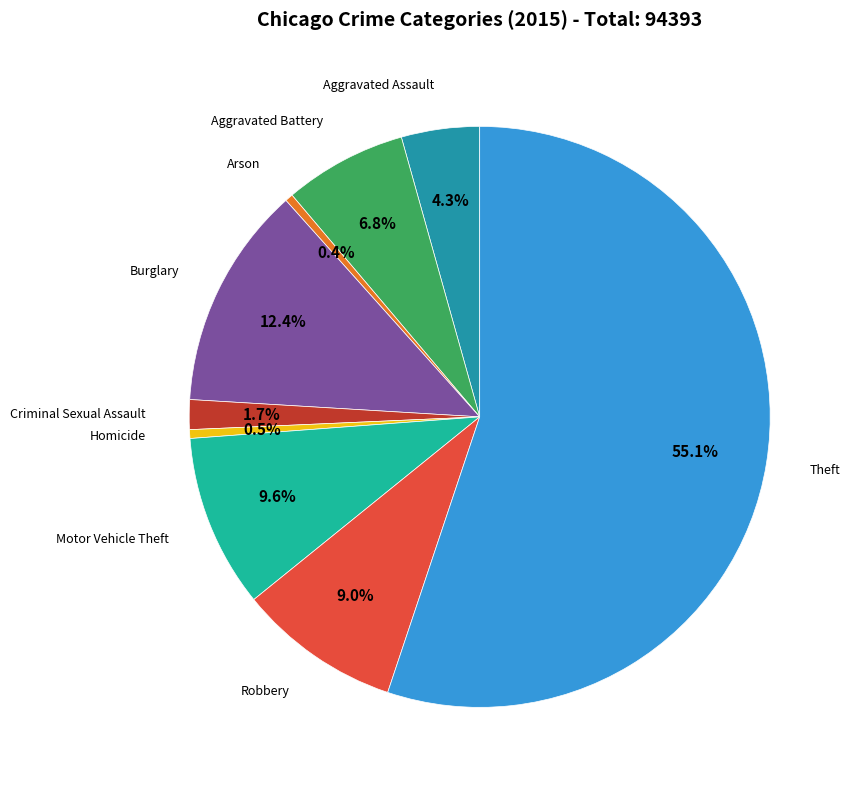

Is there a majority slice in this chart?

Yes